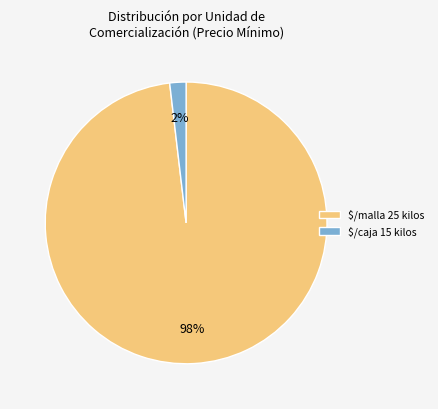

The $/malla 25 kilos slice represents 92% of the pie. True or false?

False